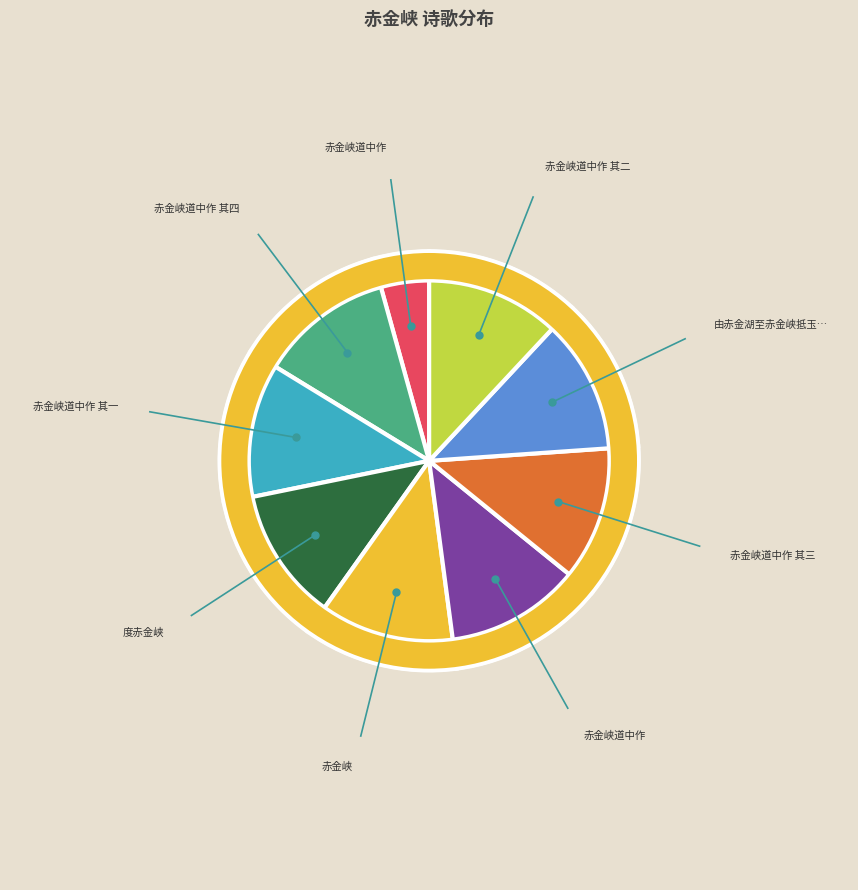

The 赤金峡道中作 其三 slice represents 22% of the pie. True or false?

False